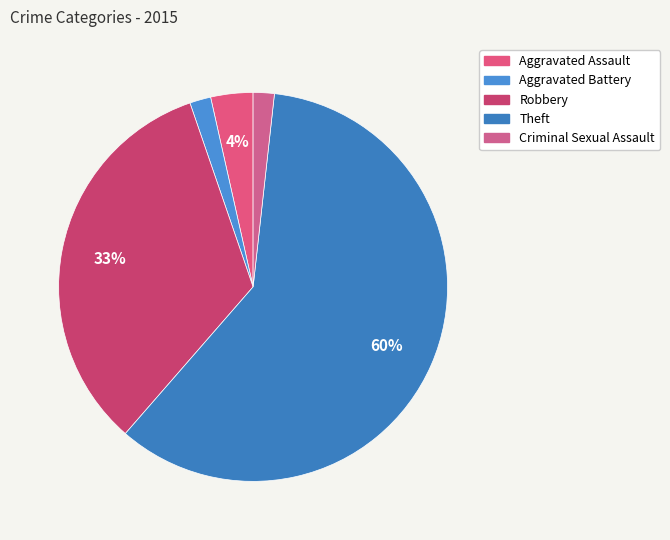

What percentage is the Aggravated Assault slice, to the nearest percent?

4%